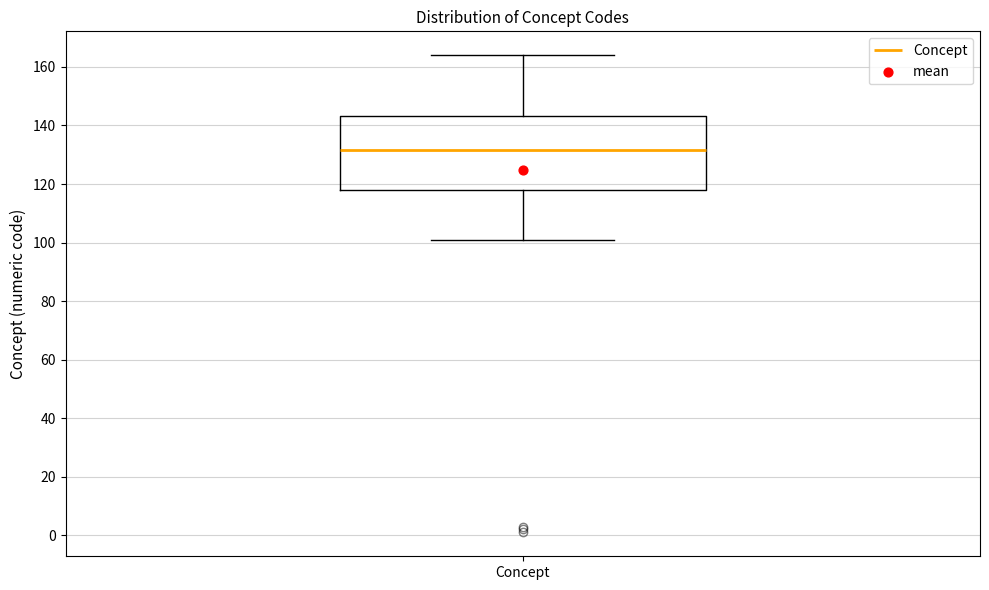

Read this box plot against the y-axis: the position of the median line, the range covered by the box, and the ends of both whiskers. The values are not printed on the chart, so give them approximately, as read against the axis.

median 132, box 118 to 144, whiskers 102 to 164